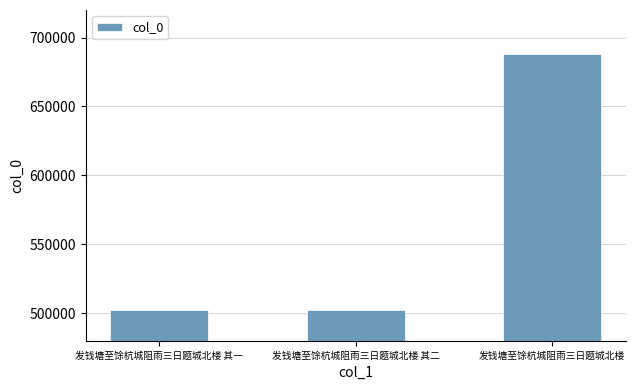

What is the ratio of the value at 发钱塘至馀杭城阻雨三日题城北楼 to the value at 发钱塘至馀杭城阻雨三日题城北楼 其二?

1.4